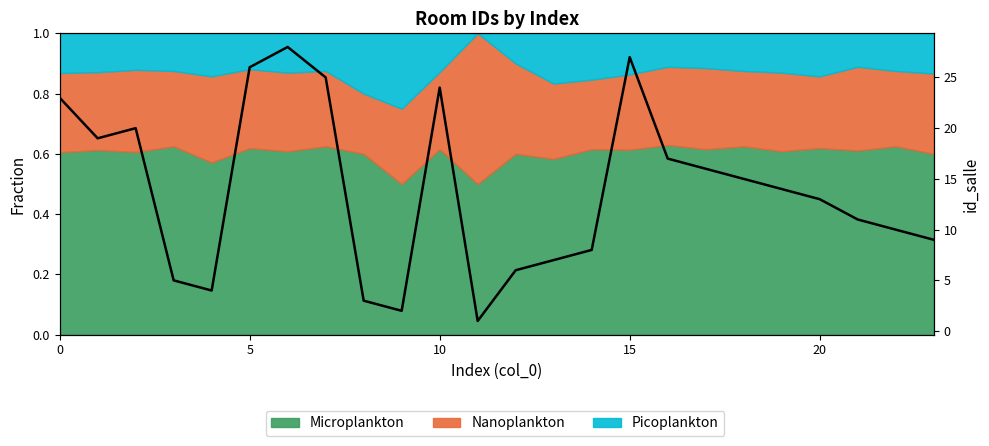

Between 5 and 23, which is larger?

5